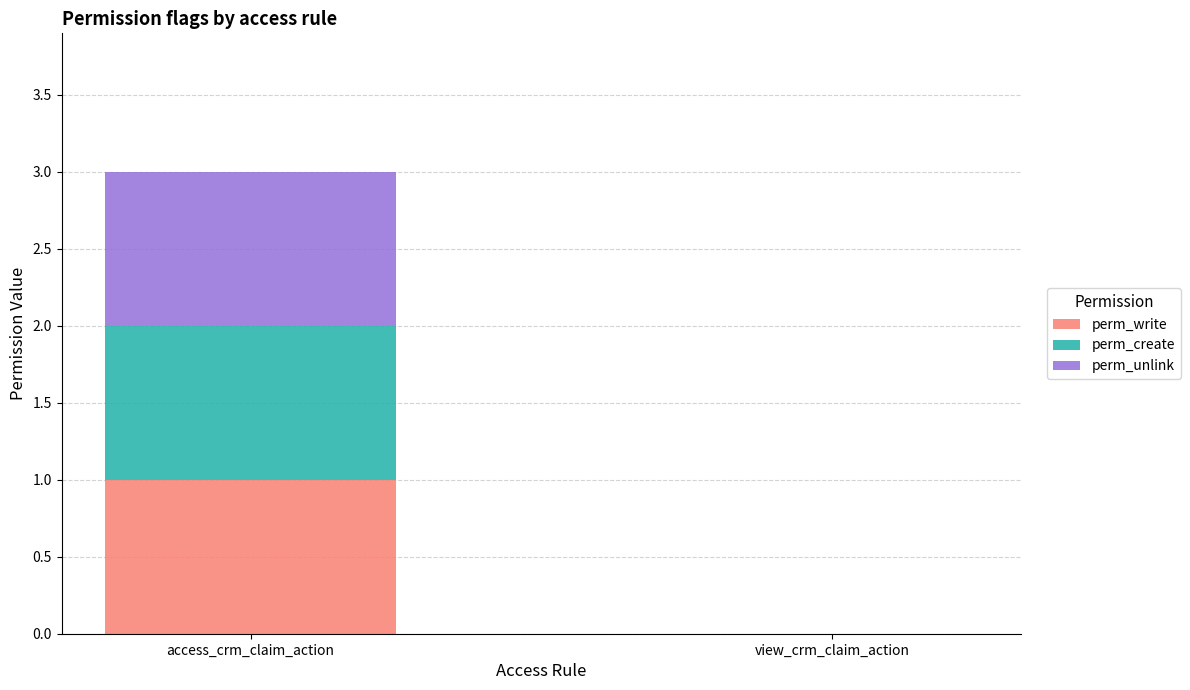

Reading left to right, what are the values for perm_write?

access_crm_claim_action=1	view_crm_claim_action=0